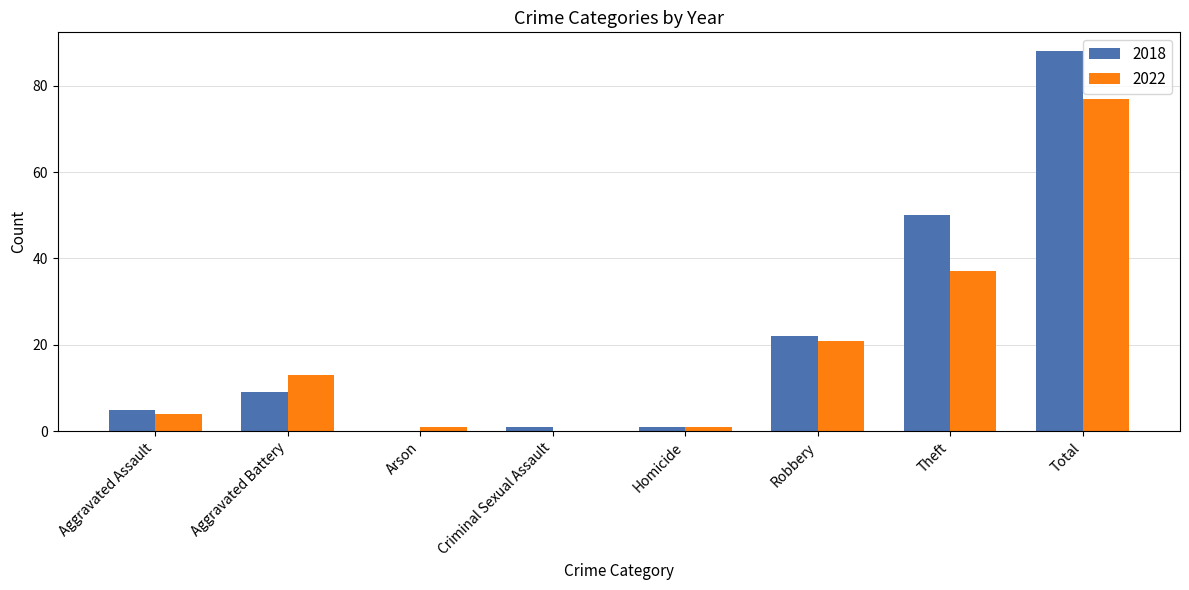

Reading left to right, what are all the values shown in this chart?

2018: 5	9	0	1	1	22	50	88
2022: 4	13	1	0	1	21	37	77